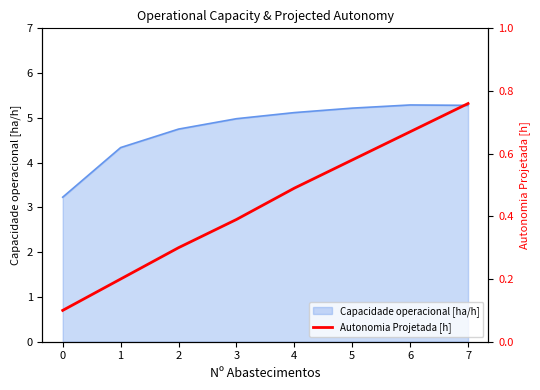

What is the lowest value of the Capacidade operacional [ha/h] series?

3.2